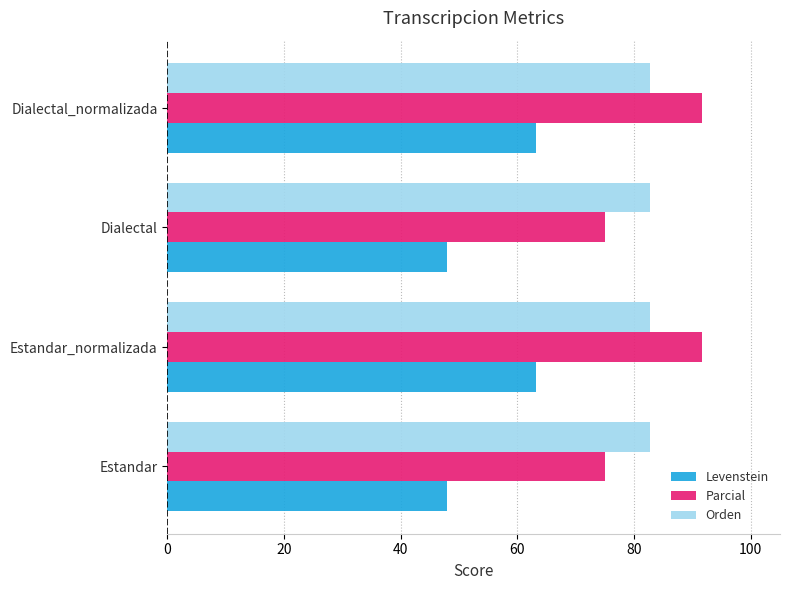

What is the sum of all Parcial values?

333.3